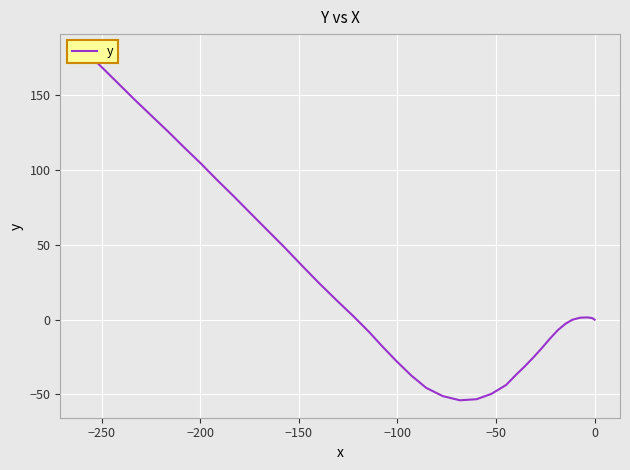

What is the smallest value displayed?

-53.9